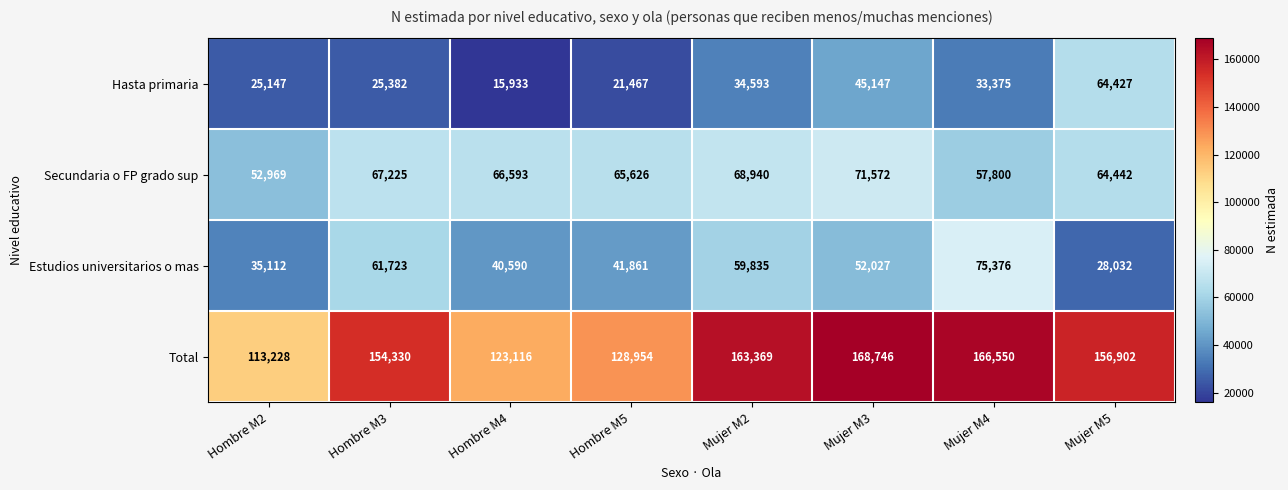

Which category has the highest value in the Hasta primaria series?

Mujer M5